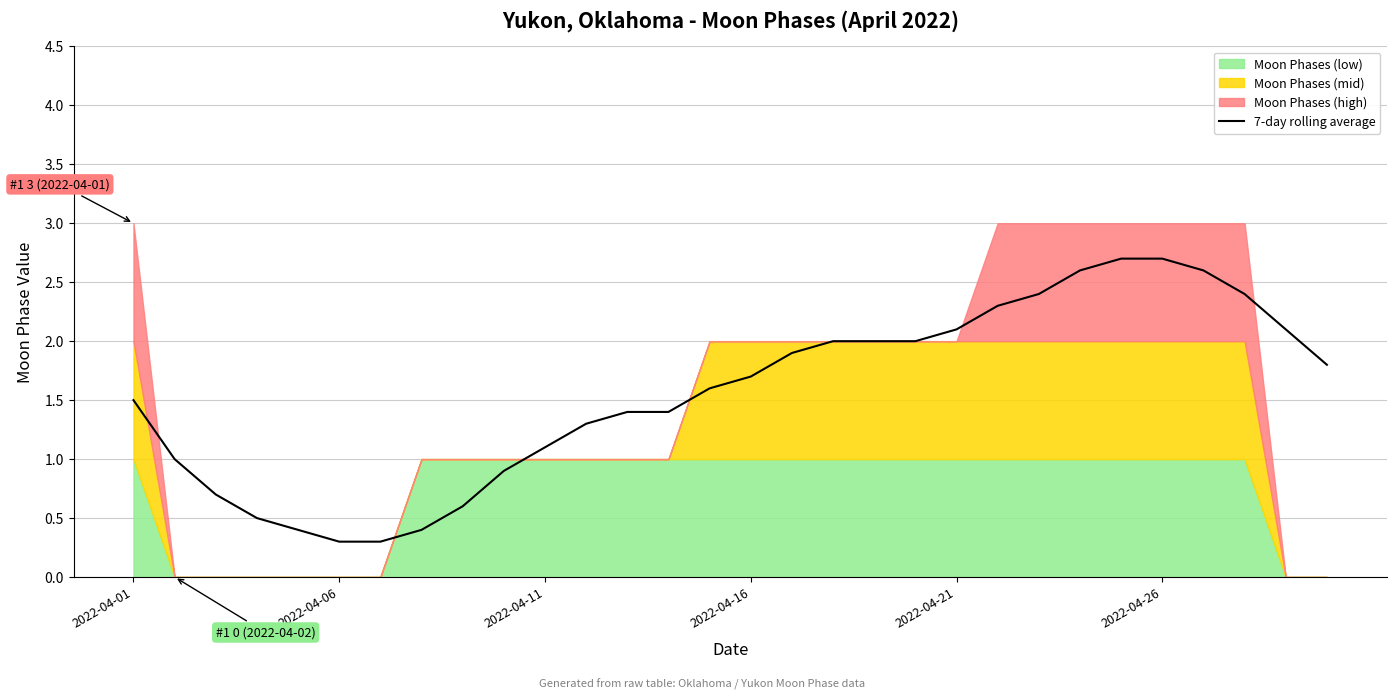

What is the minimum value for 7-day rolling average?

0.3